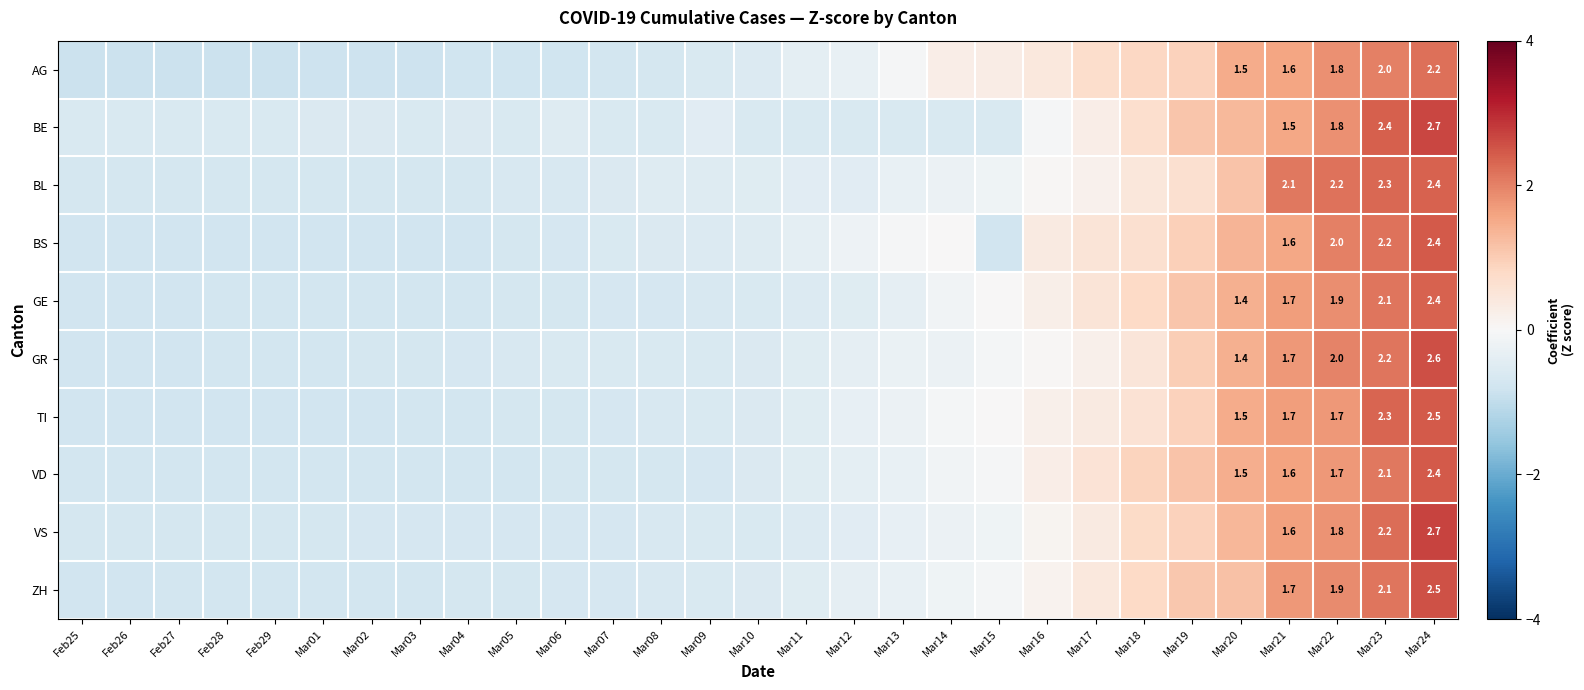

What is the minimum value for TI?

-0.8